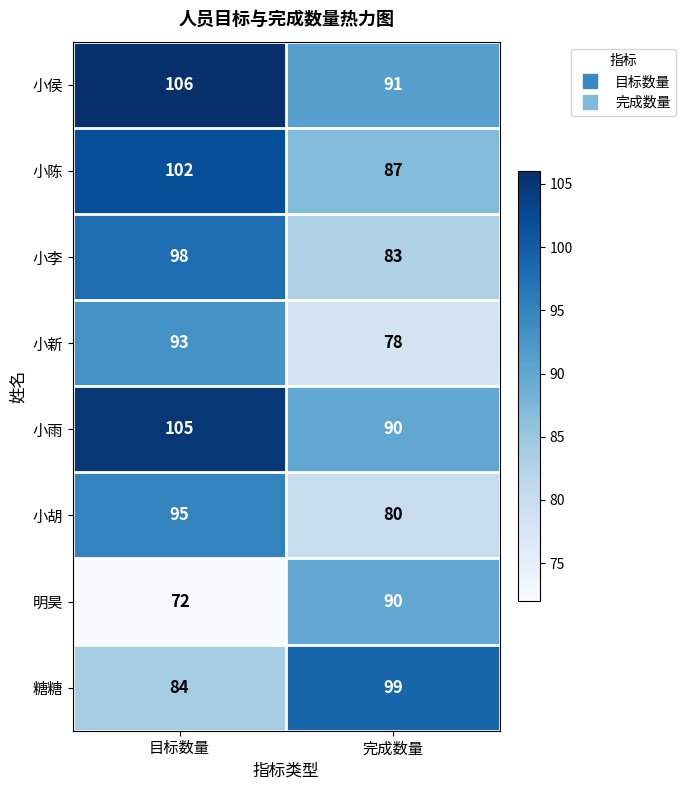

List the series in order of their peak value, highest first.

小侯, 小雨, 小陈, 糖糖, 小李, 小胡, 小新, 明昊